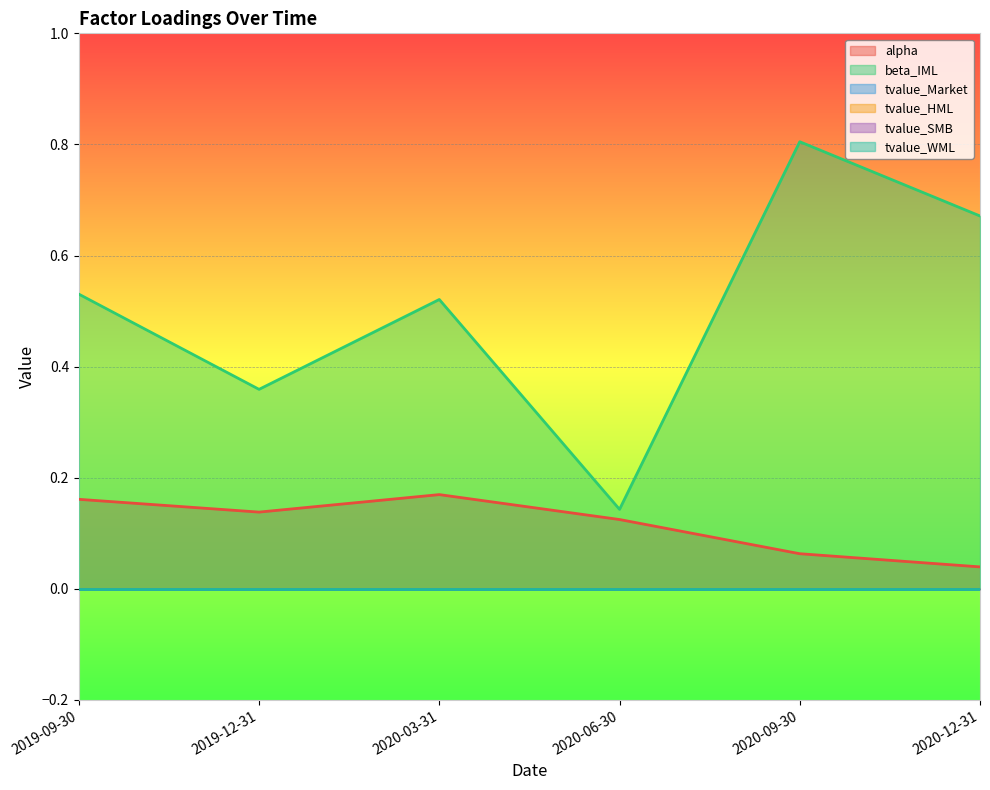

In alpha, how many points are lower than both neighbors (excluding endpoints)?

1